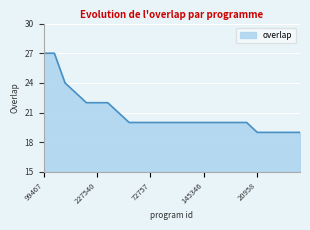

What is the greatest value displayed?

27